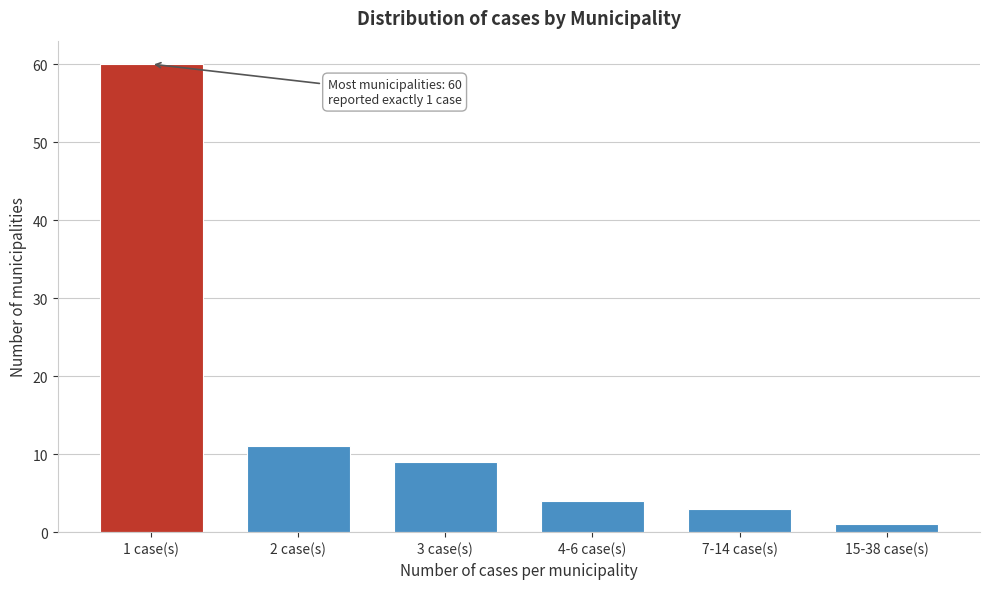

Reading left to right, what are all the values shown in this chart?

60	11	9	4	3	1